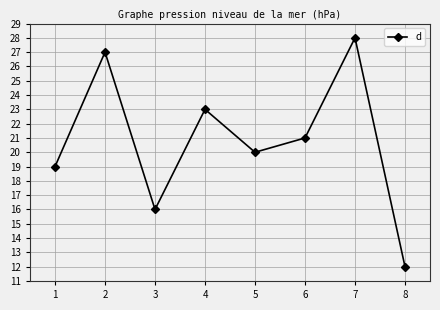

Where is the first local minimum?

3